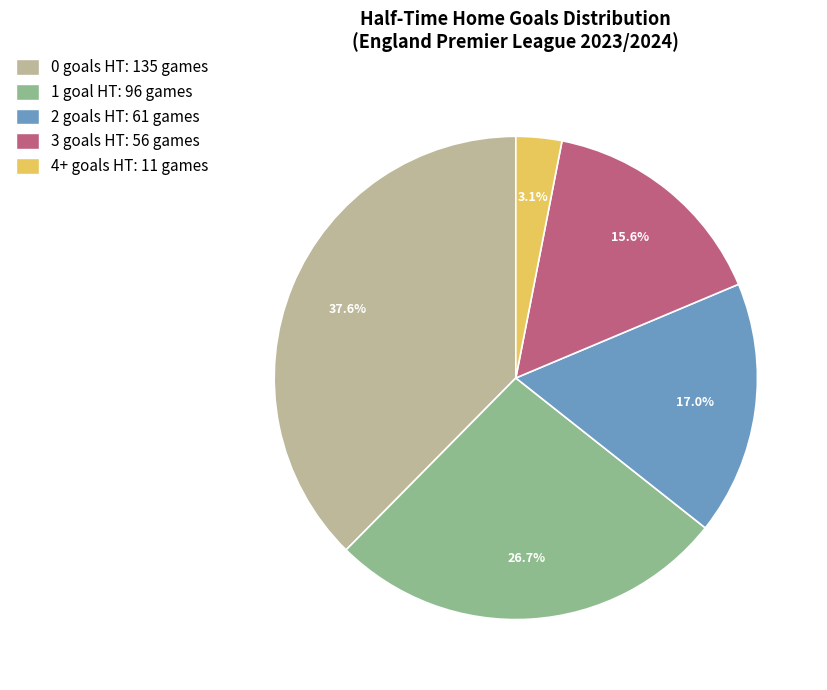

Is it true that 4+ is 3% of the pie?

True